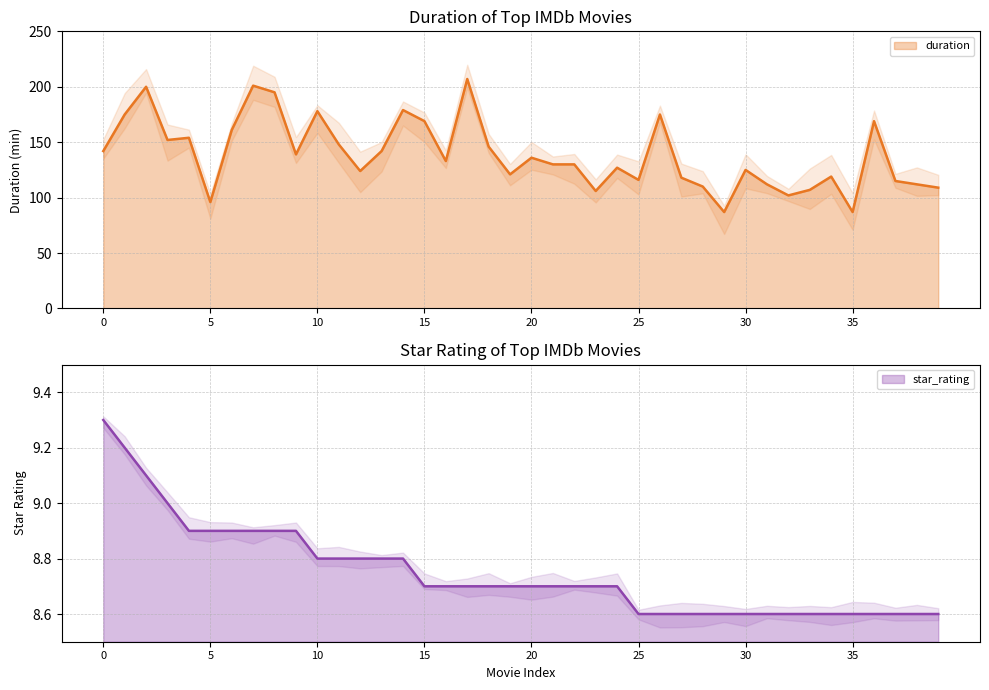

Reading right to left, what are all the values shown in this chart?

duration: 39=109.0	38=112.0	37=115.0	36=169.0	35=87.0	34=119.0	33=107.0	32=102.0	31=112.0	30=125.0	29=87.0	28=110.0	27=118.0	26=175.0	25=116.0	24=127.0	23=106.0	22=130.0	21=130.0	20=136.0	19=121.0	18=146.0	17=207.0	16=133.0	15=169.0	14=179.0	13=142.0	12=124.0	11=148.0	10=178.0	9=139.0	8=195.0	7=201.0	6=161.0	5=96.0	4=154.0	3=152.0	2=200.0	1=175.0	0=142.0
star_rating: 39=8.6	38=8.6	37=8.6	36=8.6	35=8.6	34=8.6	33=8.6	32=8.6	31=8.6	30=8.6	29=8.6	28=8.6	27=8.6	26=8.6	25=8.6	24=8.7	23=8.7	22=8.7	21=8.7	20=8.7	19=8.7	18=8.7	17=8.7	16=8.7	15=8.7	14=8.8	13=8.8	12=8.8	11=8.8	10=8.8	9=8.9	8=8.9	7=8.9	6=8.9	5=8.9	4=8.9	3=9.0	2=9.1	1=9.2	0=9.3